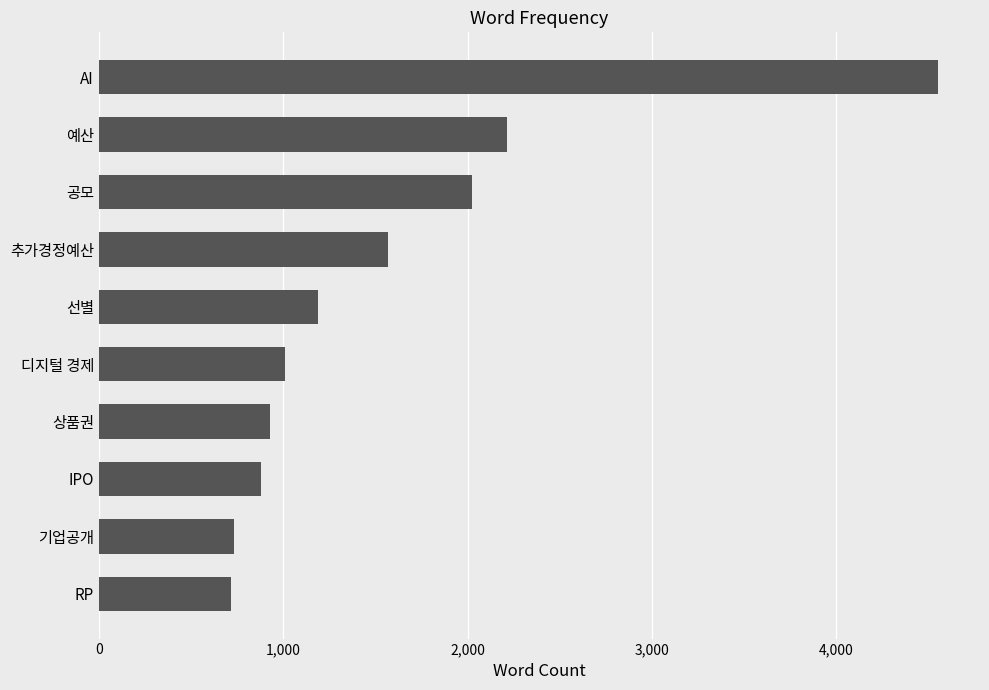

Does the chart contain any negative values?

No